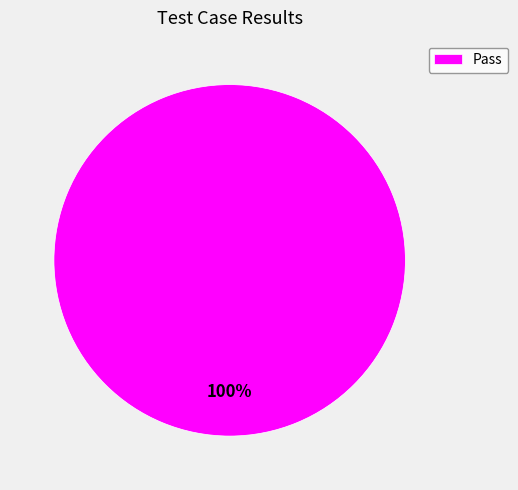

True or false: Pass accounts for 94% of the total.

False